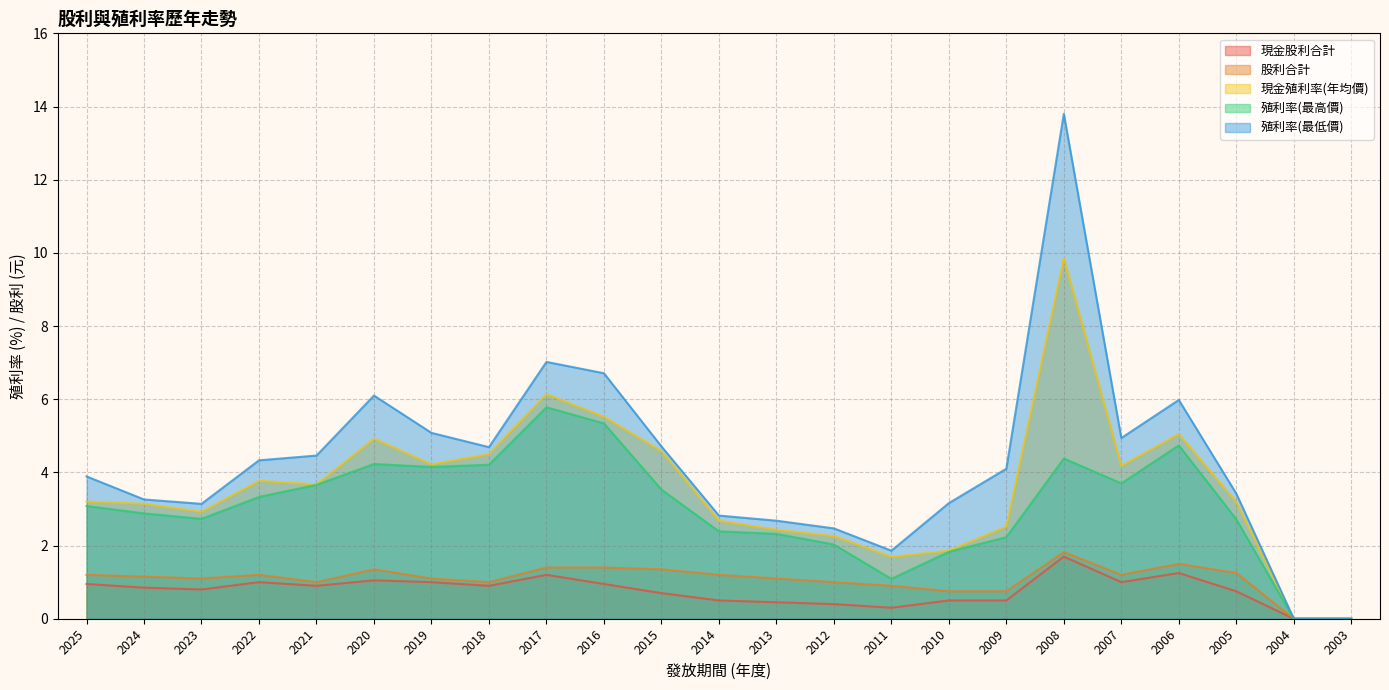

What is the total value across all series at 2006?

18.5